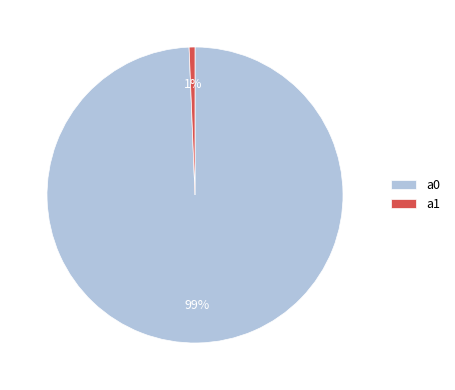

Do a1 and a0 together represent more than half of the pie?

Yes